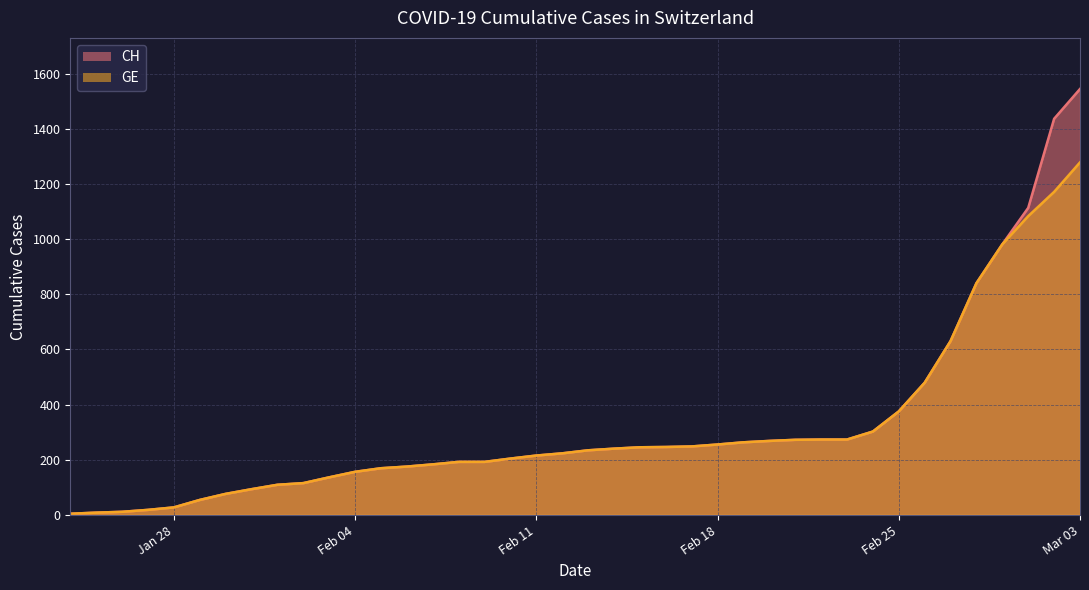

What is the difference between the maximum and minimum values in the CH series?

1540